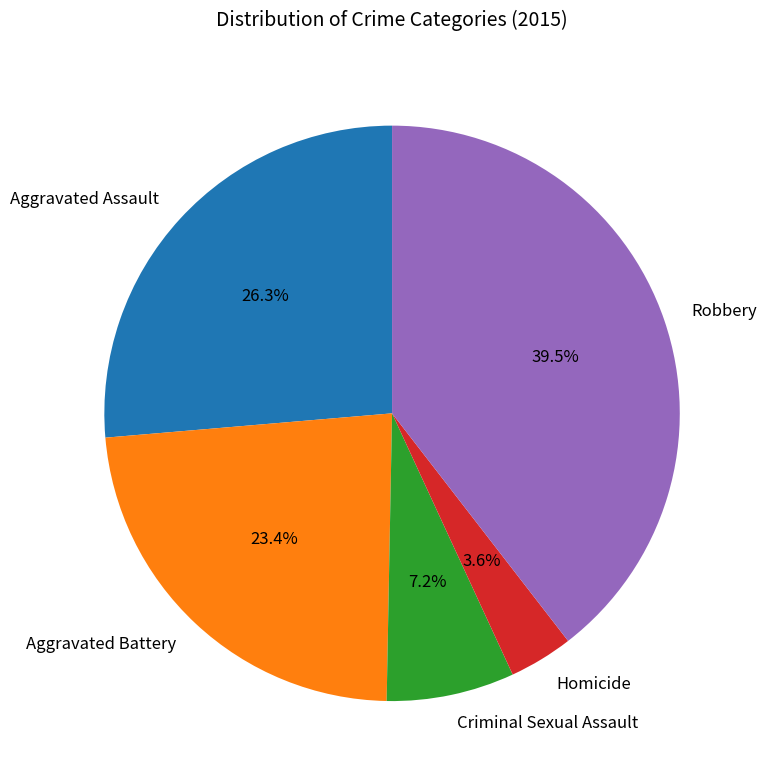

To the nearest percent, what is the combined percentage of Homicide and Aggravated Battery?

27%